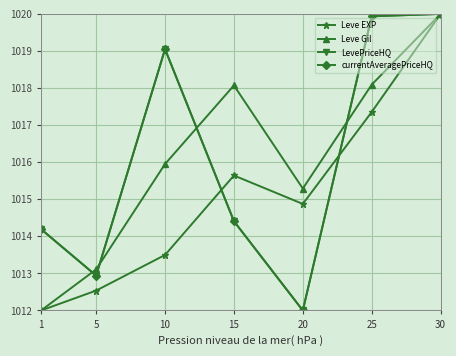

Which series has the largest range (max minus min)?

Leve EXP